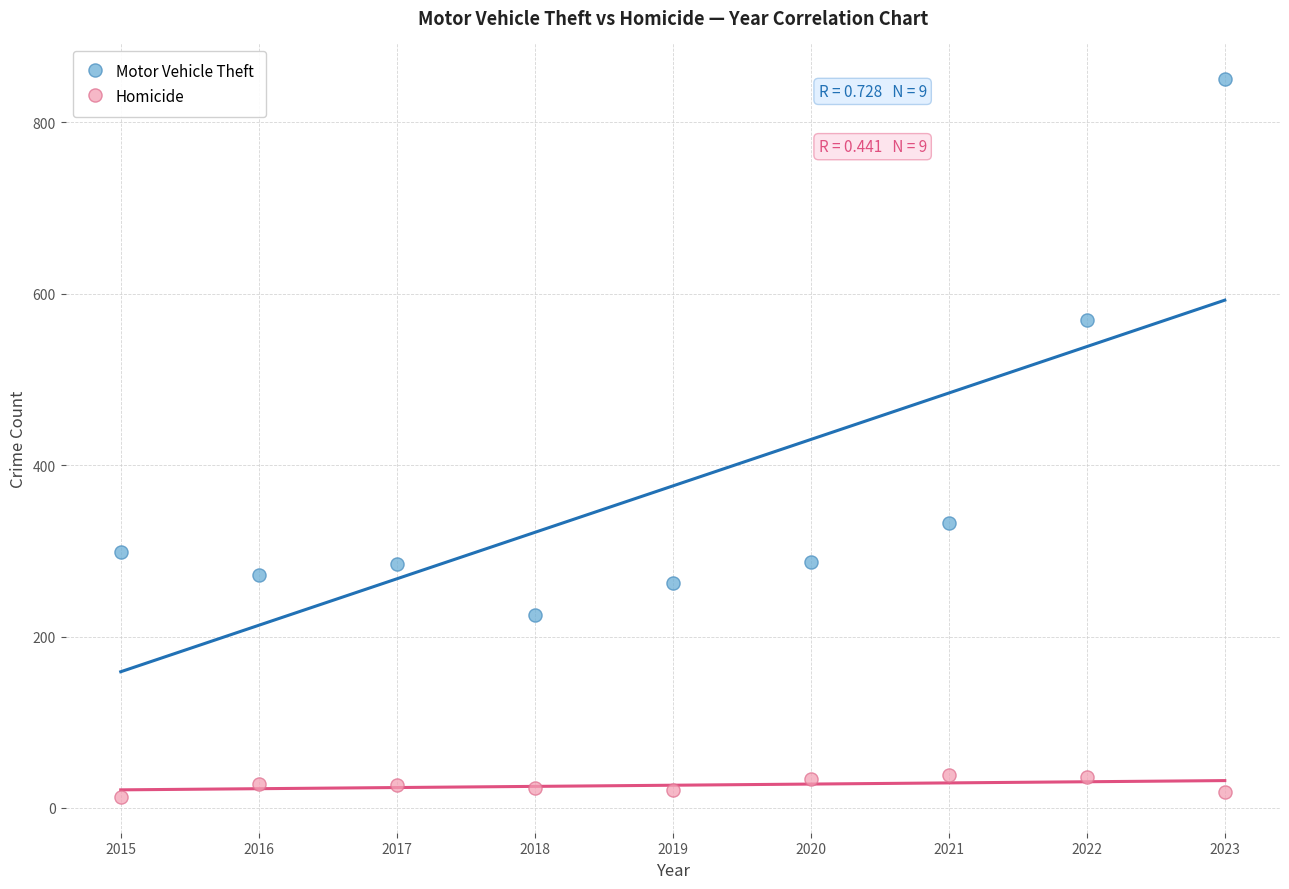

What are all the series names shown in the legend?

Motor Vehicle Theft, Homicide